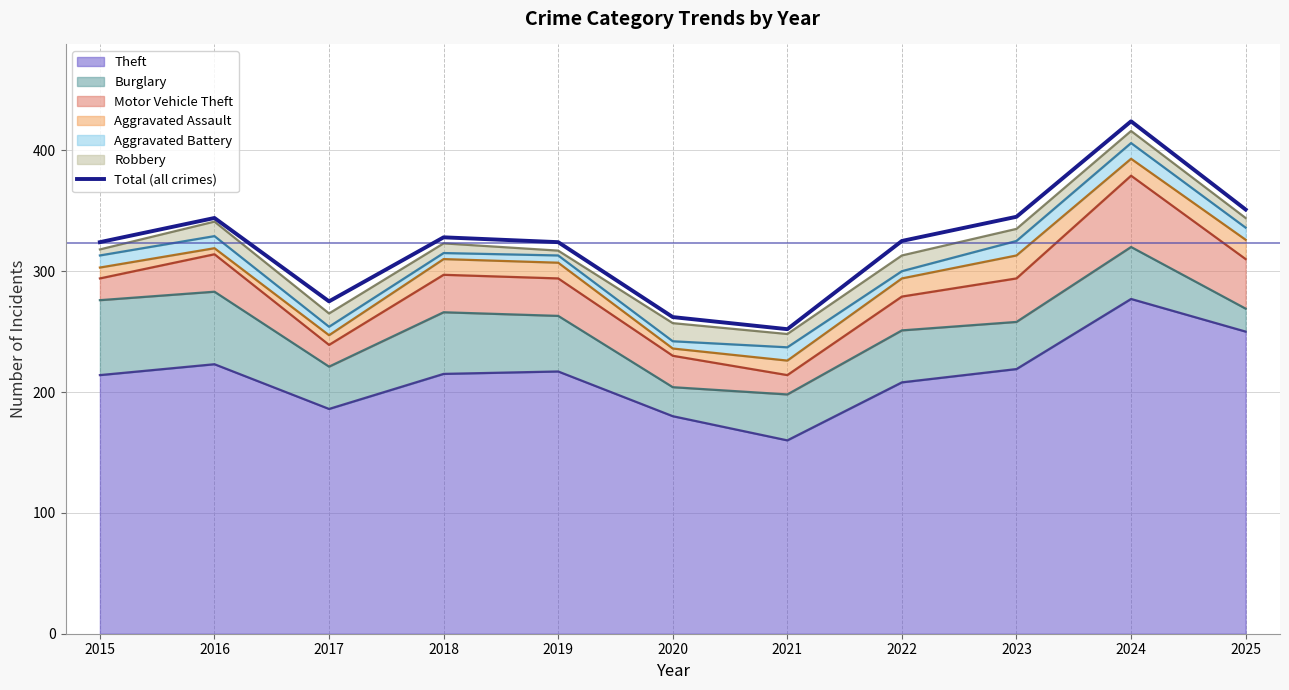

What is the difference between the second highest and minimum values?

99